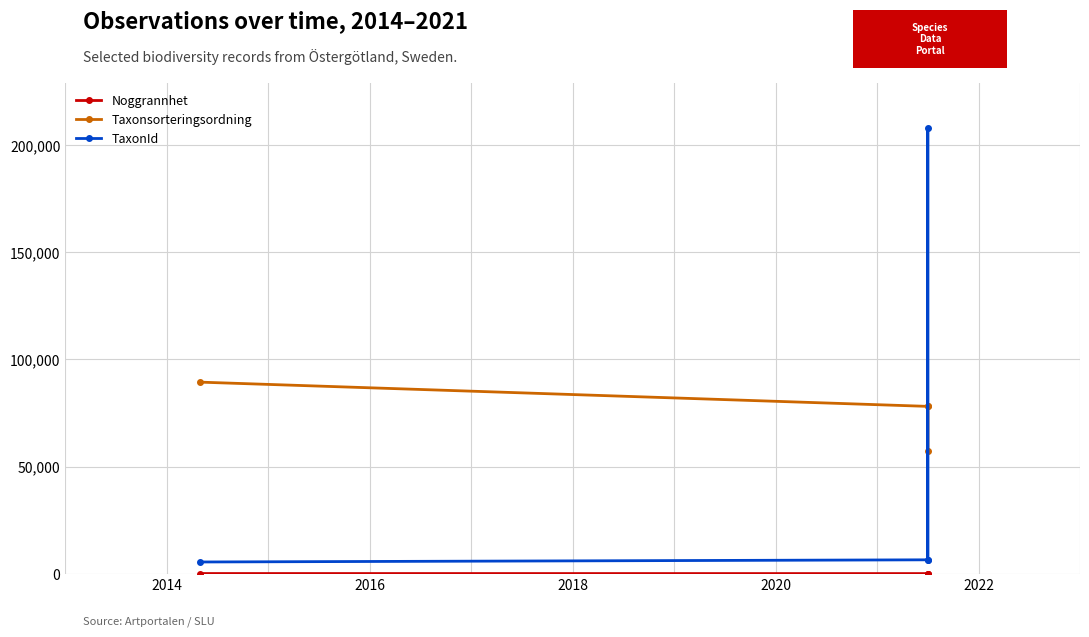

What is the value of the Taxonsorteringsordning point at the 1st from the left?

89412